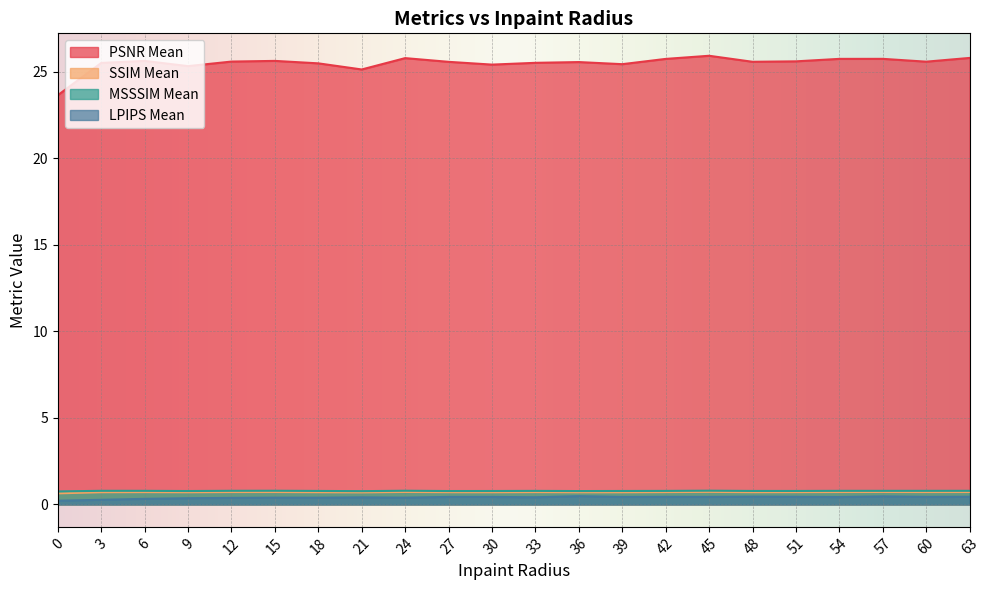

True or false: MSSSIM Mean and SSIM Mean cross at least once.

False